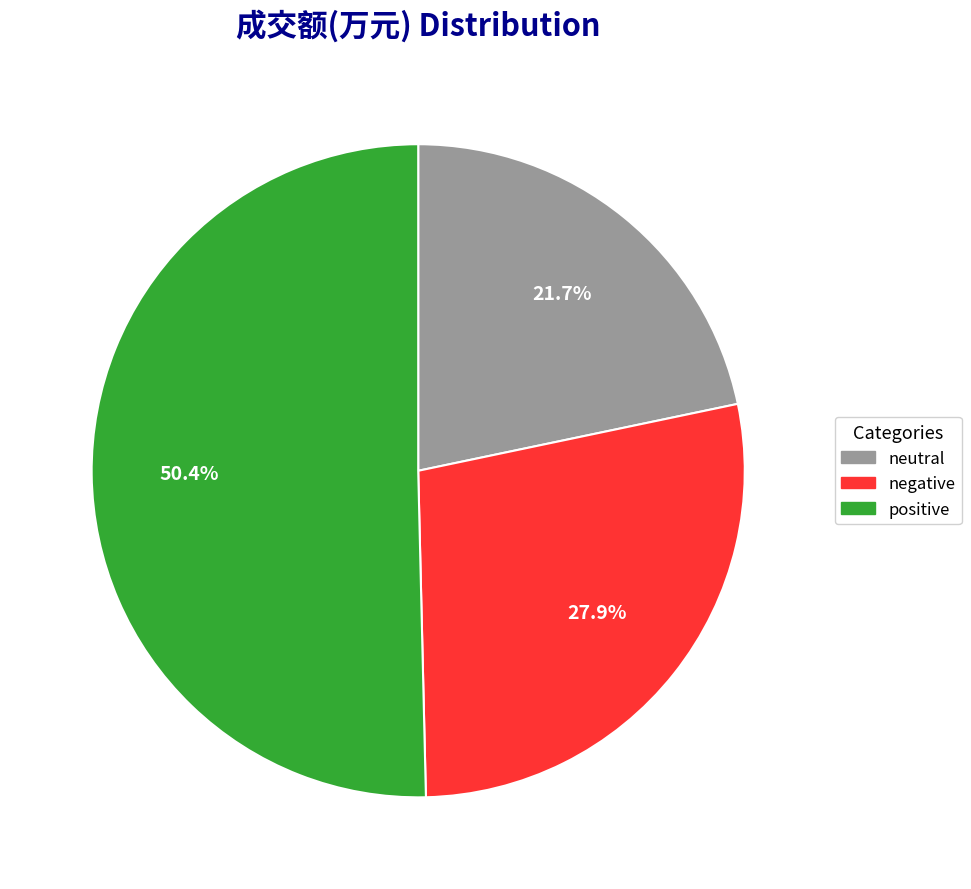

Does any single category account for the majority?

Yes